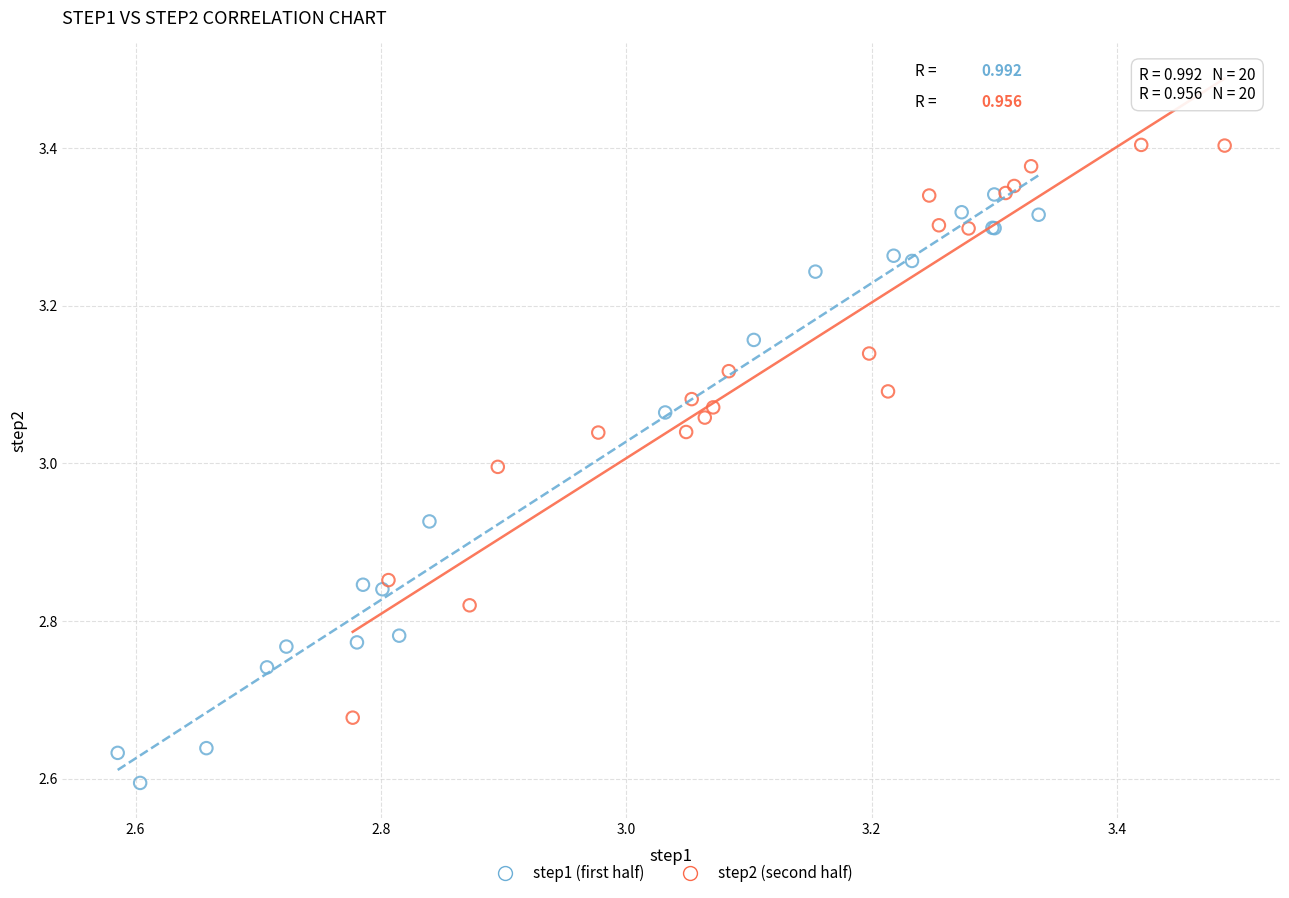

Which series reaches the maximum Y coordinate?

step2 (second half)